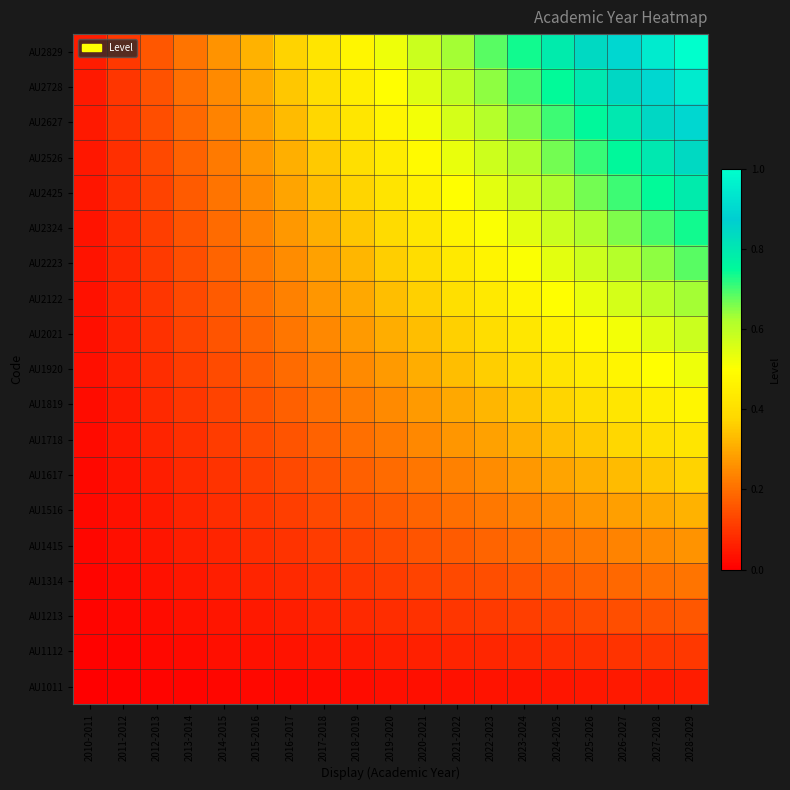

At which category is the sum across all series the highest?

2028-2029